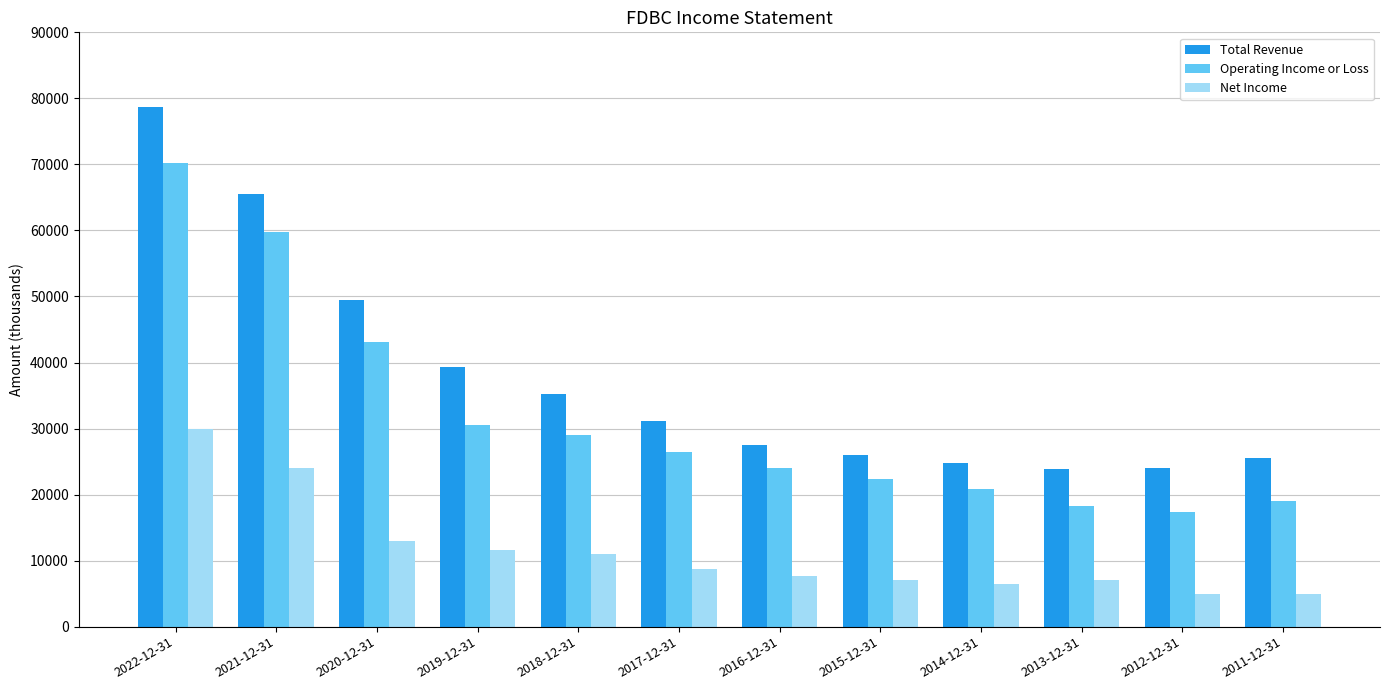

Which series has the largest total across all categories?

Total Revenue